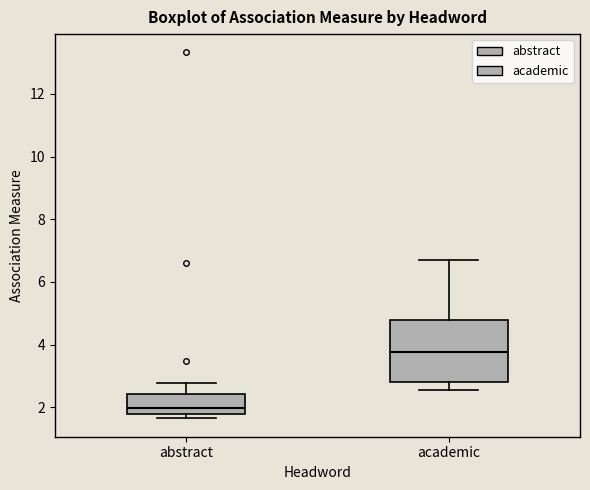

Reading left to right, read every box against the y-axis: the position of its median line, the range the box covers, and the ends of its whiskers. The values are not printed on the chart, so give them approximately, as read against the axis.

abstract: median 2.0, box 1.8 to 2.4, whiskers 1.6 to 2.8
academic: median 3.8, box 2.8 to 4.8, whiskers 2.6 to 6.6